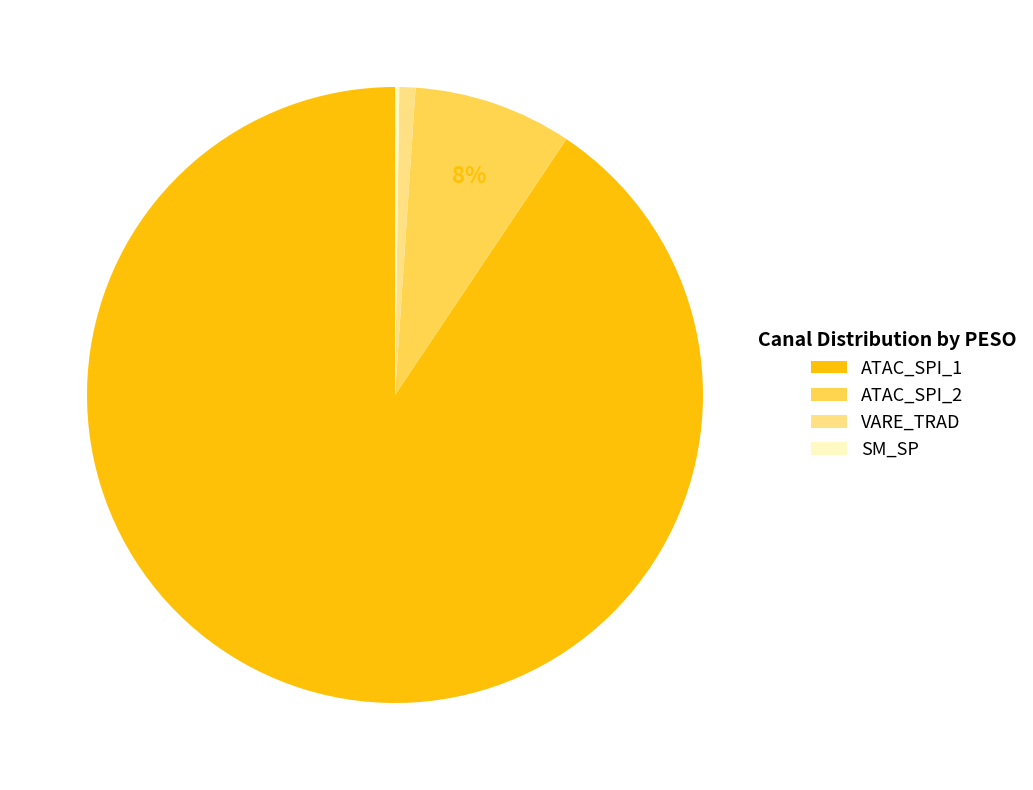

Does any single category account for the majority?

Yes